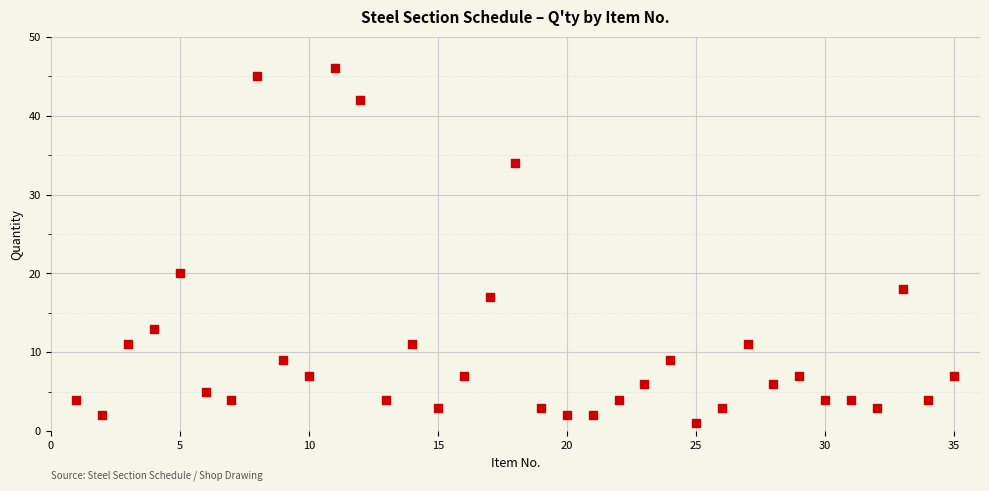

What is the range of X values (max minus min)?

34